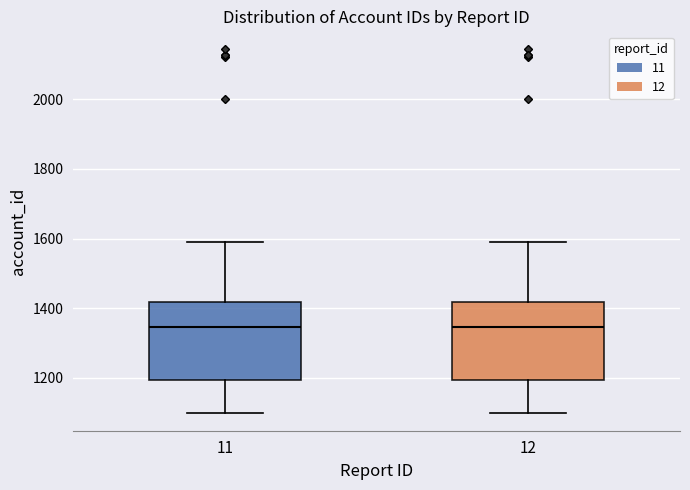

Reading left to right, read every box against the y-axis: the position of its median line, the range the box covers, and the ends of its whiskers. The values are not printed on the chart, so give them approximately, as read against the axis.

11: median 1340, box 1200 to 1420, whiskers 1100 to 1600
12: median 1340, box 1200 to 1420, whiskers 1100 to 1600